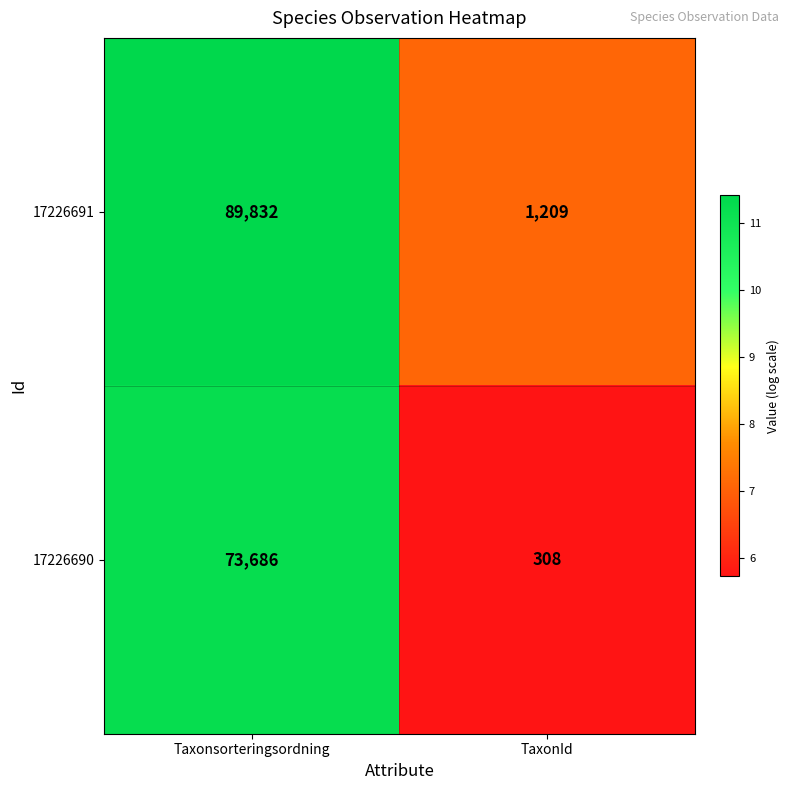

Reading left to right, what are all the values shown in this chart?

17226691: Taxonsorteringsordning=89832	TaxonId=1209
17226690: Taxonsorteringsordning=73686	TaxonId=308